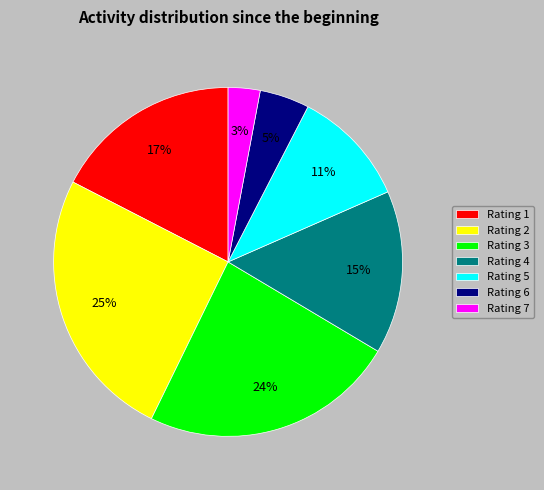

Is there any slice that represents more than half of the pie?

No